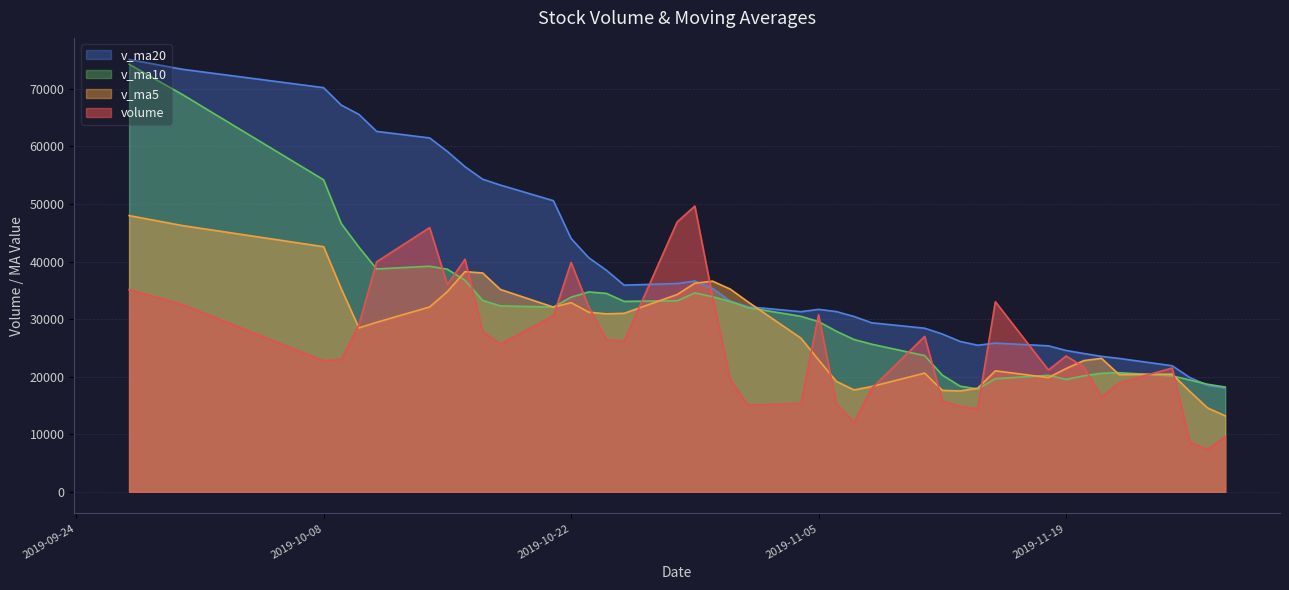

Which series changed the most between 2019-11-14 and 2019-09-30?

v_ma10